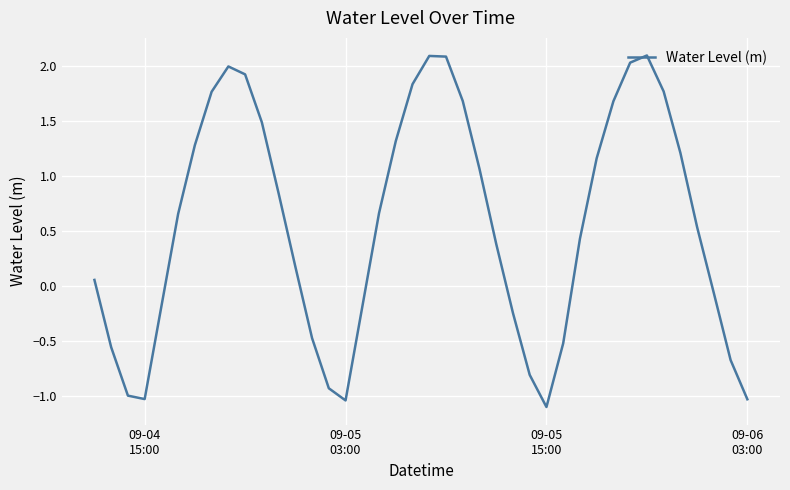

What is the maximum value shown in the chart?

2.1